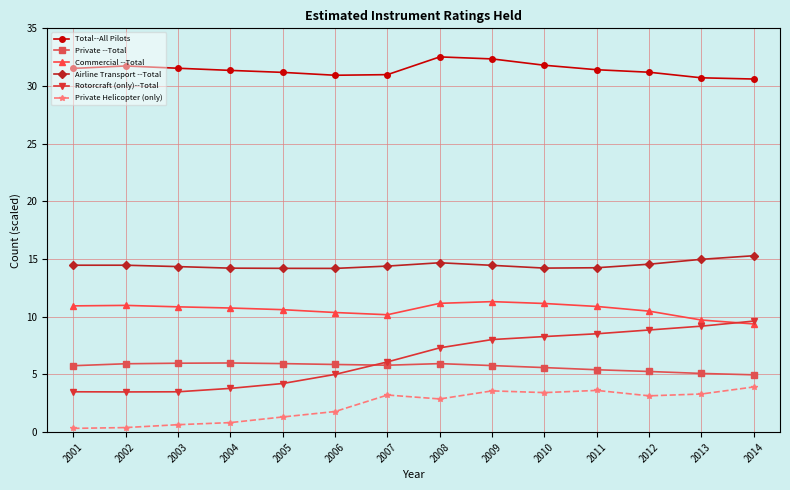

Is the value of Rotorcraft (only)--Total at 2006 greater than the value of Commercial --Total at 2012?

No